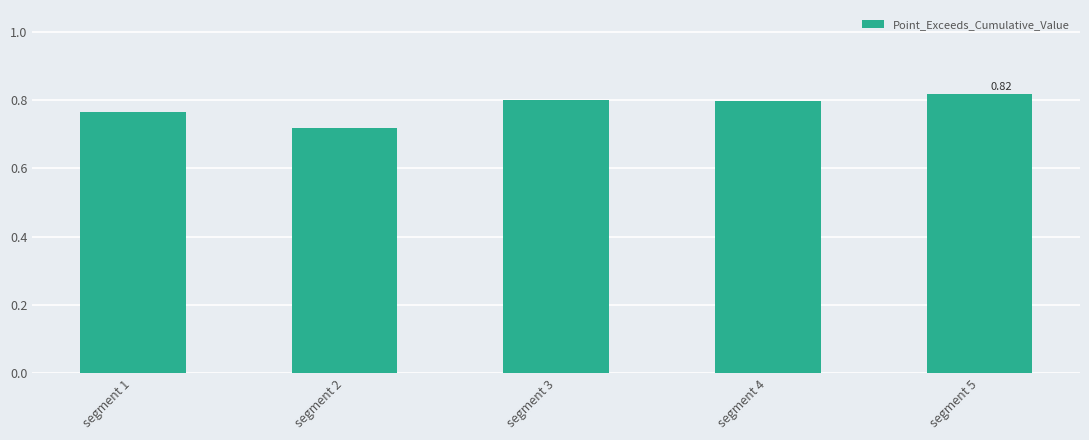

What is the sum of the values at segment 5 and segment 1?

1.6